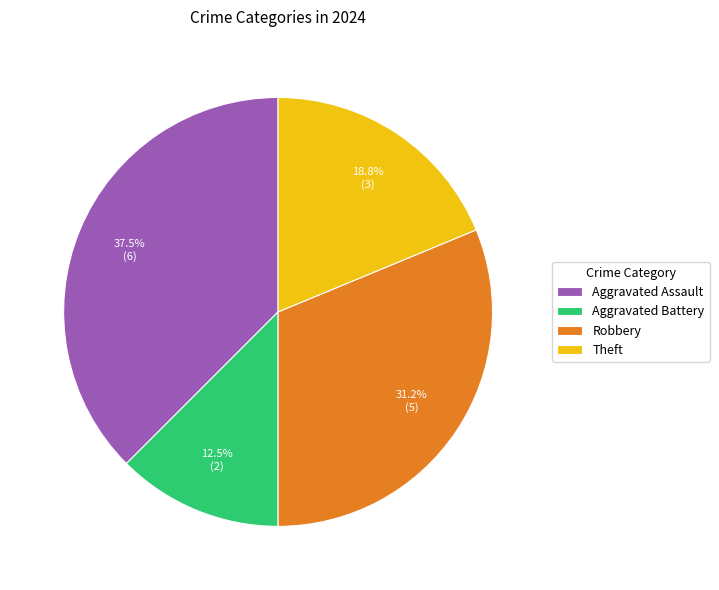

How many slices are in this pie chart?

4